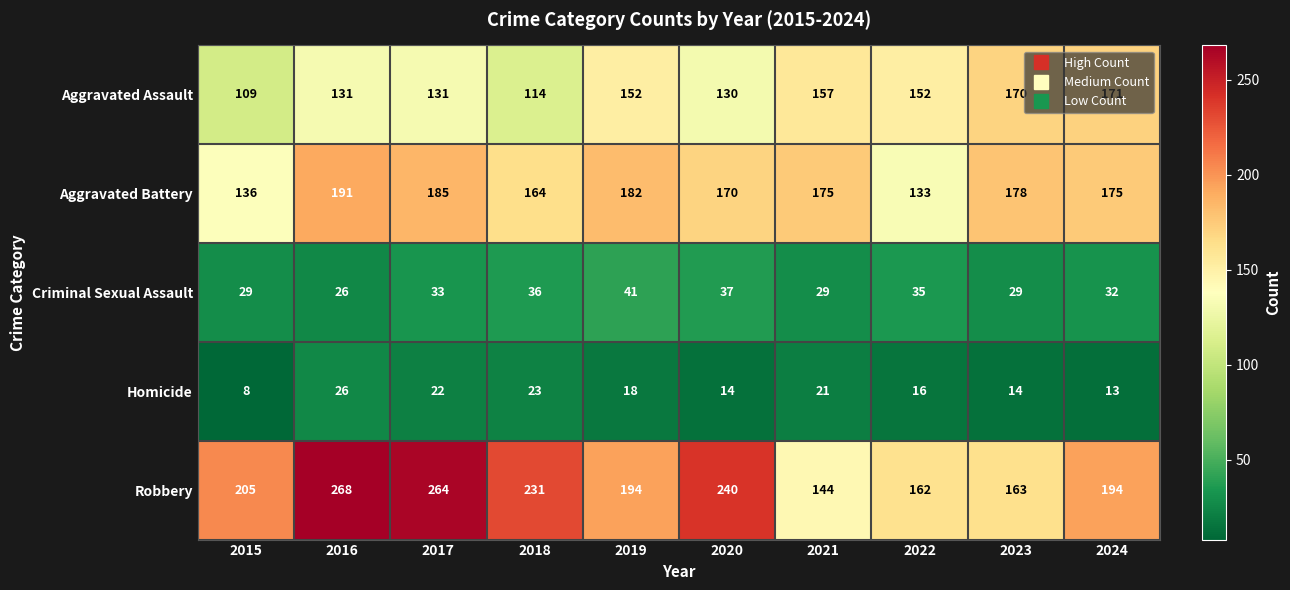

What is the sum of all Criminal Sexual Assault values?

327